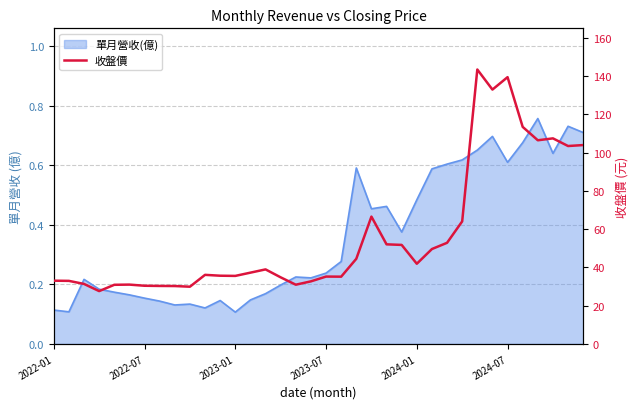

What is the change in value from 19 to 21?

+31.4